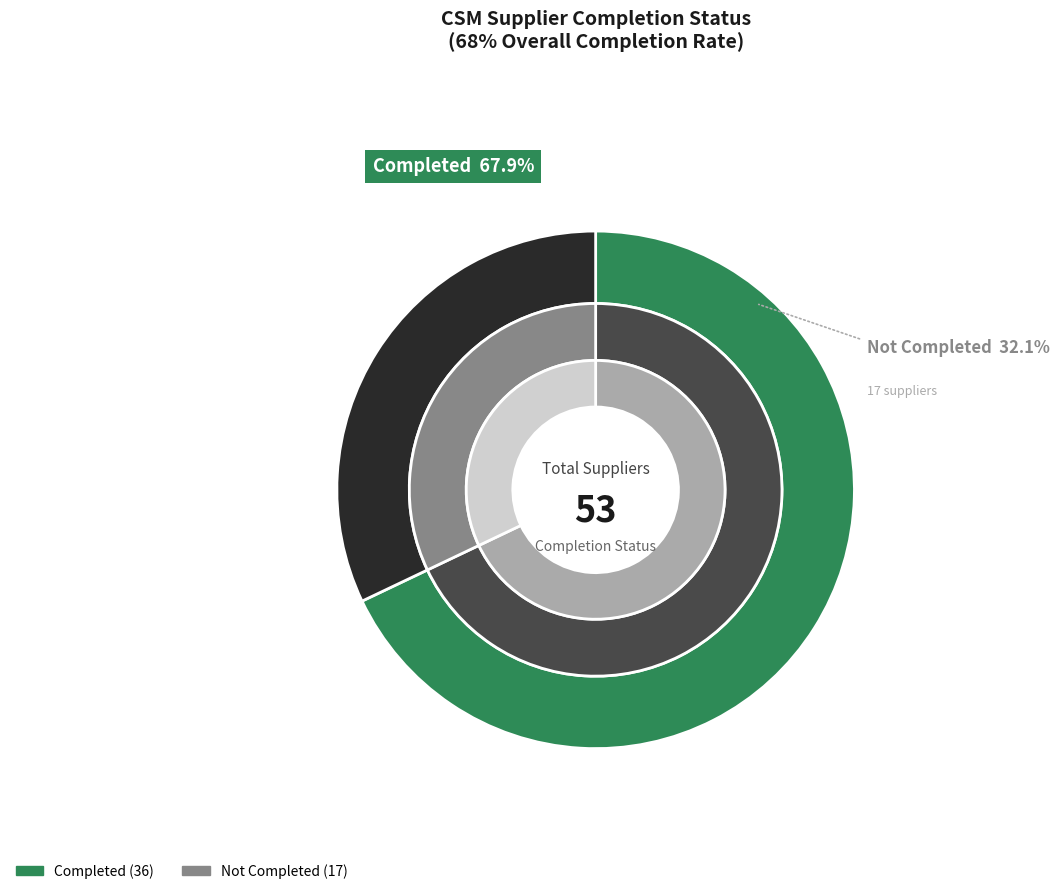

Which category accounts for the majority?

Completed